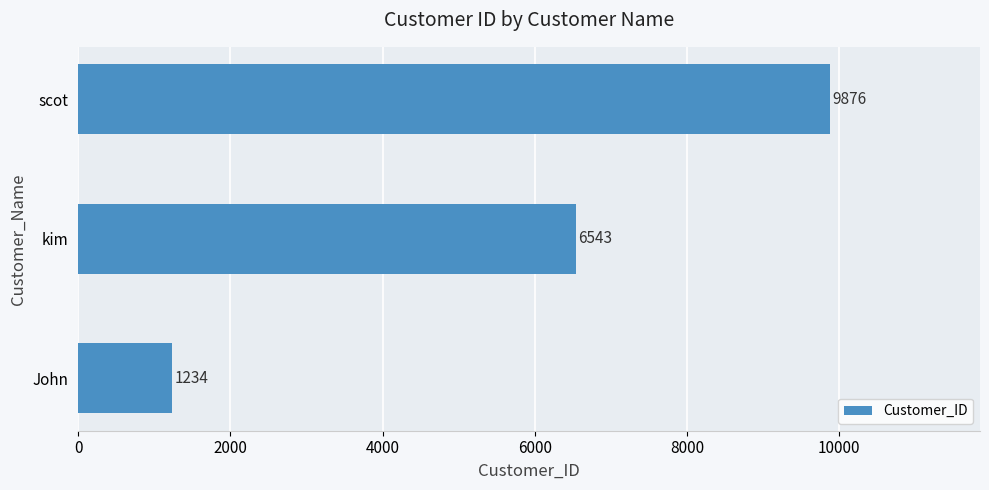

Between scot and John, which is larger?

scot